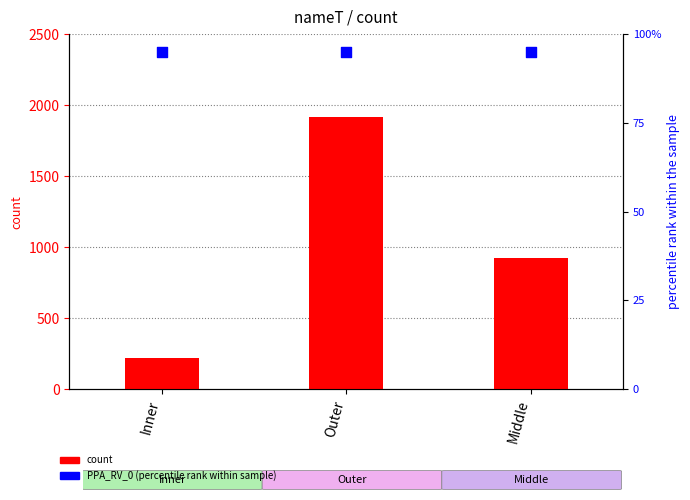

At how many categories does at least one series exceed 1850?

1